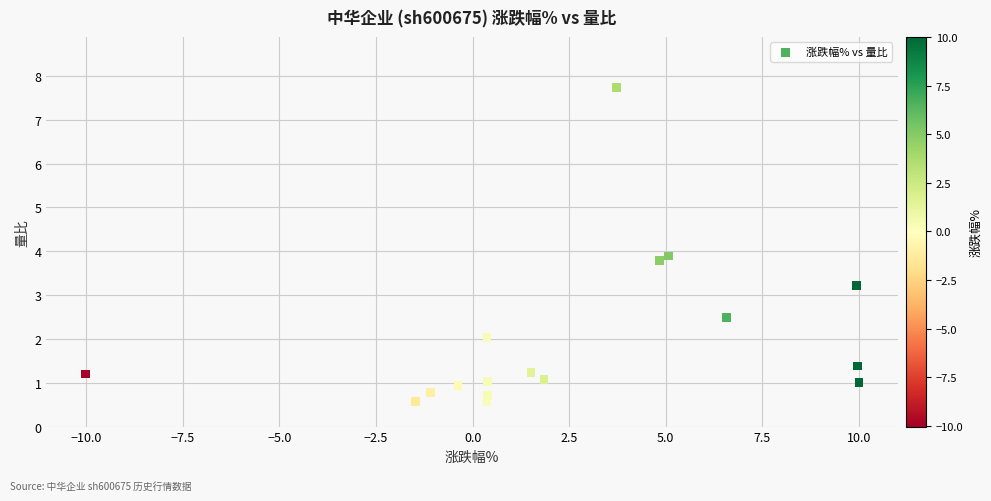

What Y value in the scatter plot is closest to 4?

3.9